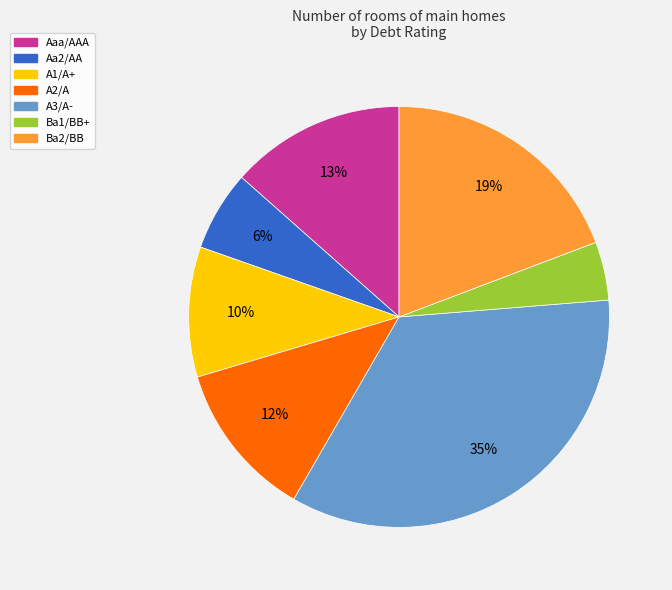

Count the number of slices in the pie.

7